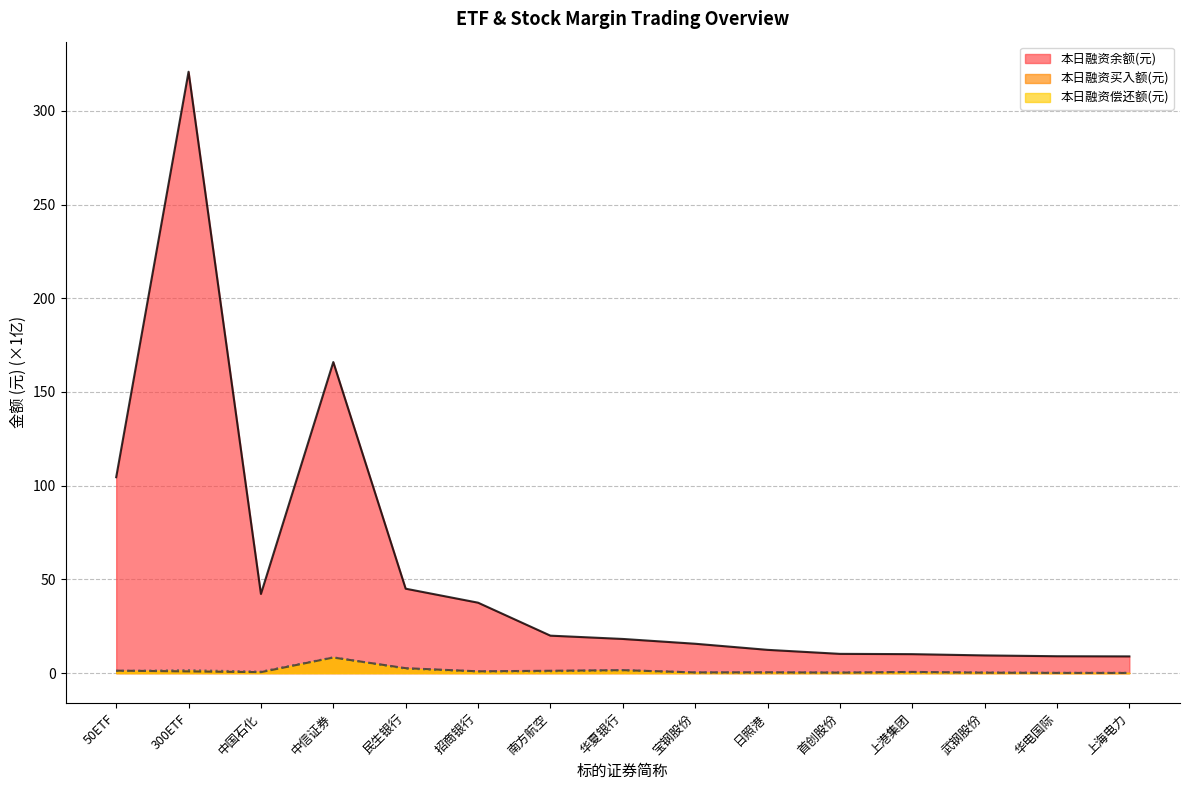

Which series has the largest total across all categories?

本日融资余额(元)